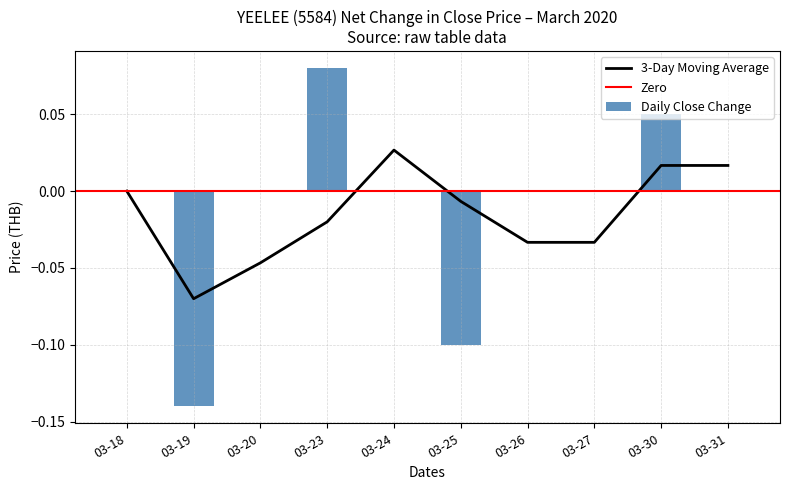

What is the difference between the maximum and second lowest values in the open series?

0.2